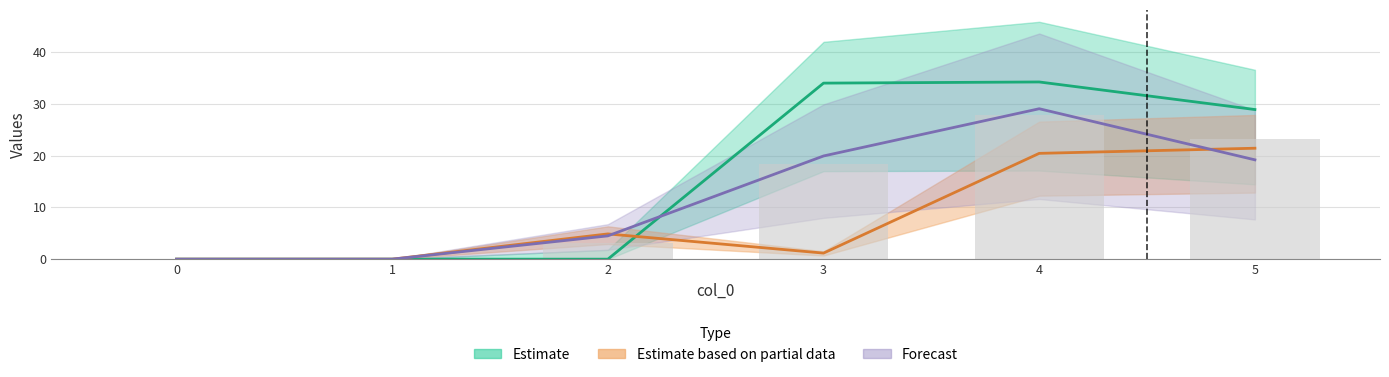

True or false: 2 has a value of 4.9 at 2.

True